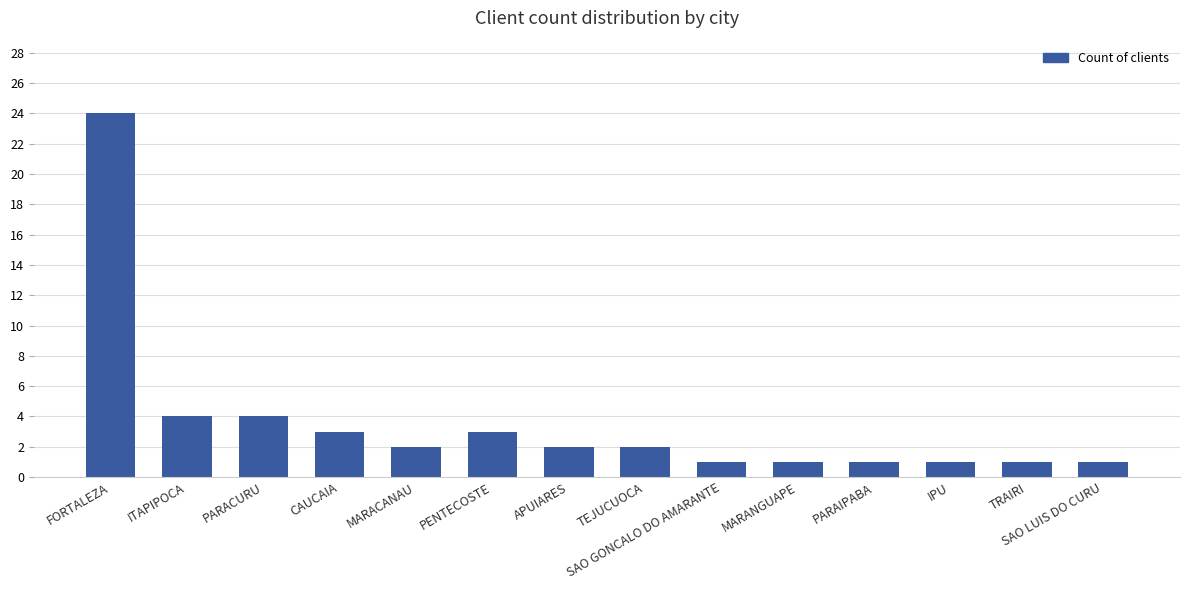

How many bars are there in total?

14